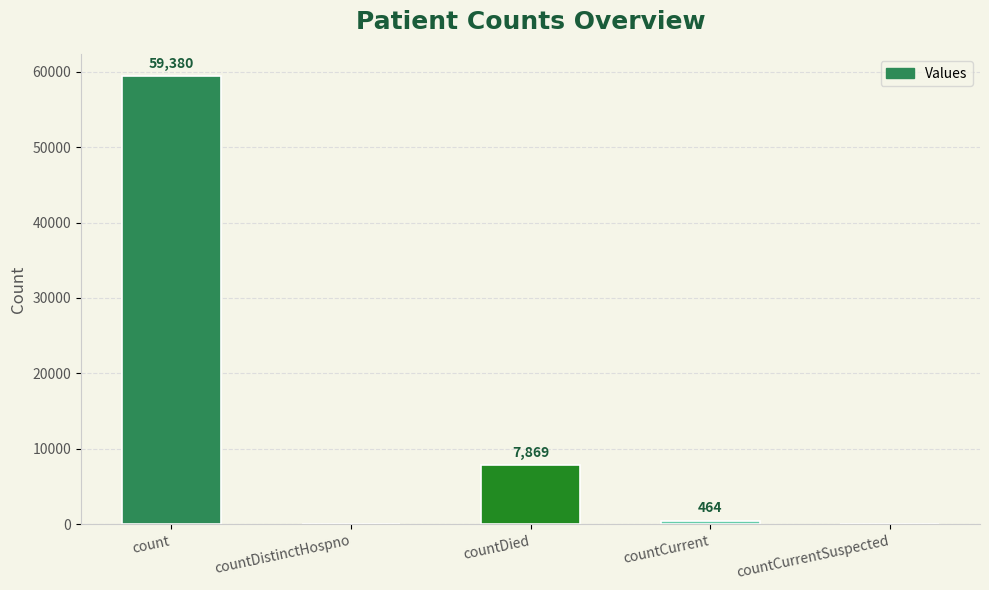

The value at countDistinctHospno is 0. True or false?

True